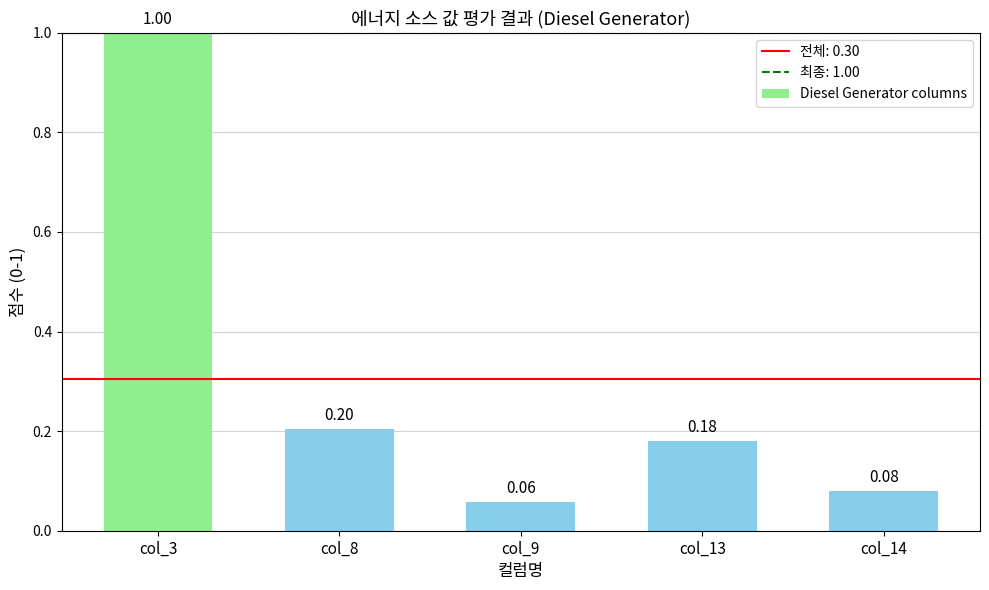

List the labels in order of value, largest first.

col_3, col_8, col_13, col_14, col_9